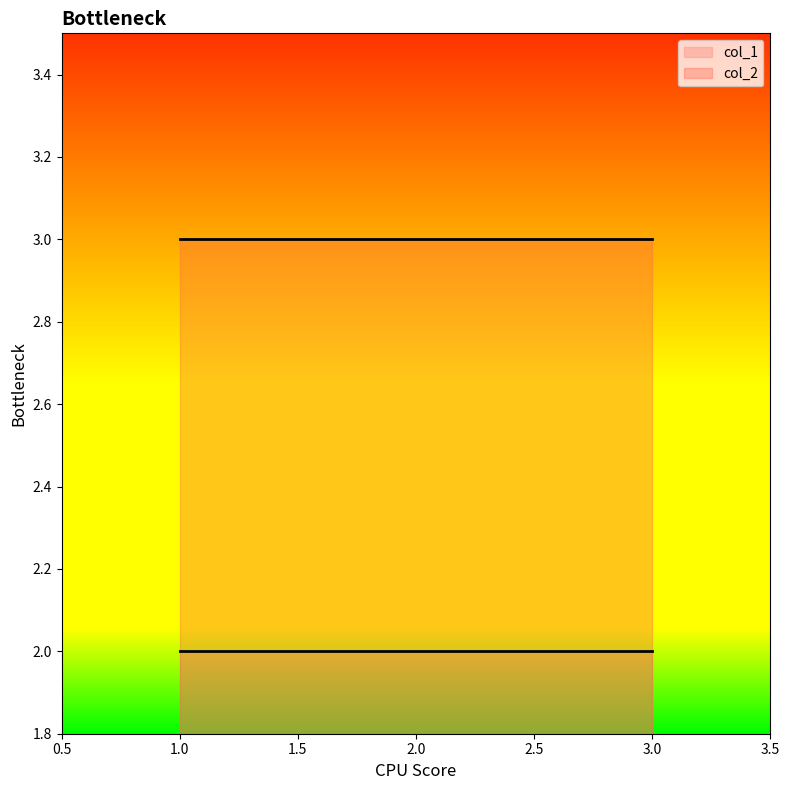

List the series in order of their peak value, lowest first.

col_1, col_2